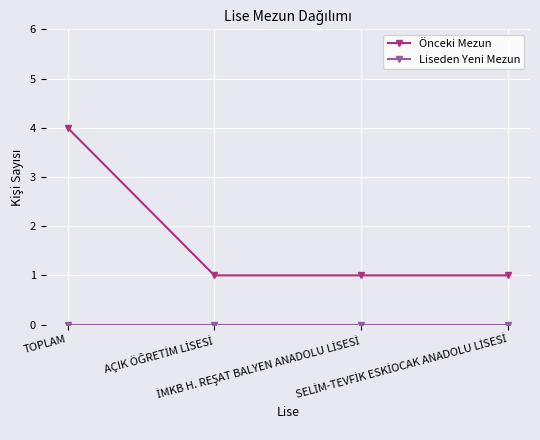

Which series has the largest range (max minus min)?

Önceki Mezun